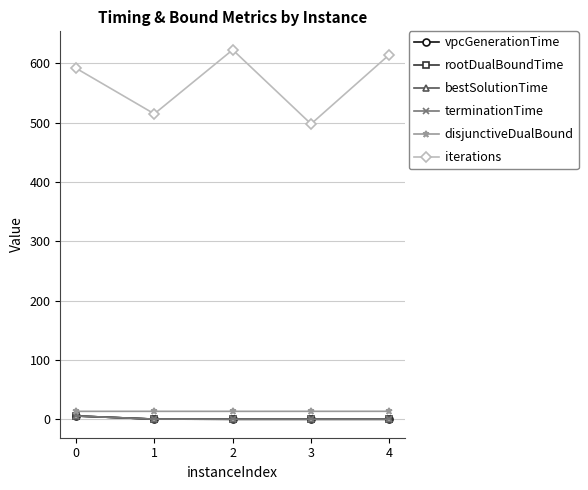

Is it true that iterations equals 615.0 at 4?

True